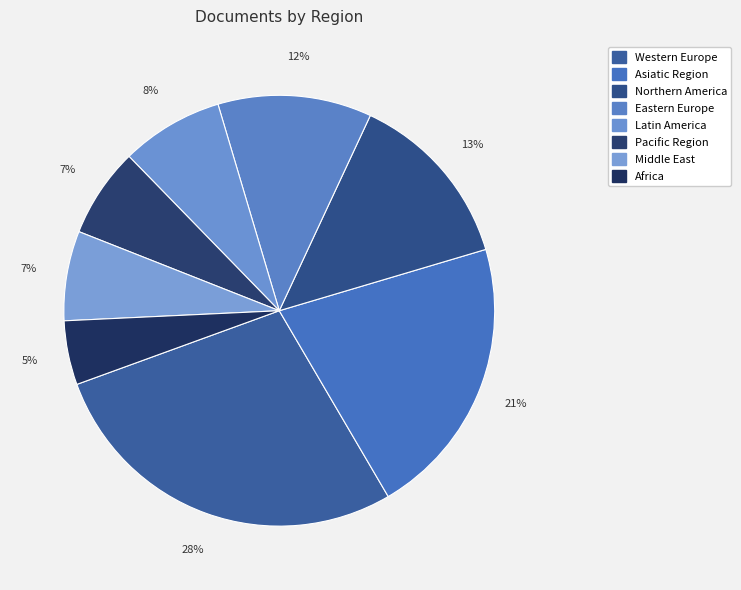

How many segments does this pie chart have?

8